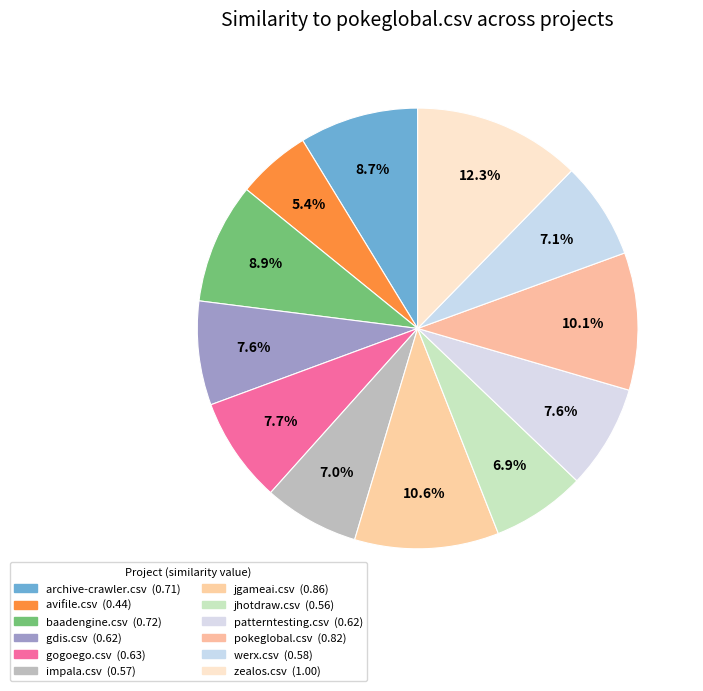

The baadengine.csv slice represents 1% of the pie. True or false?

False